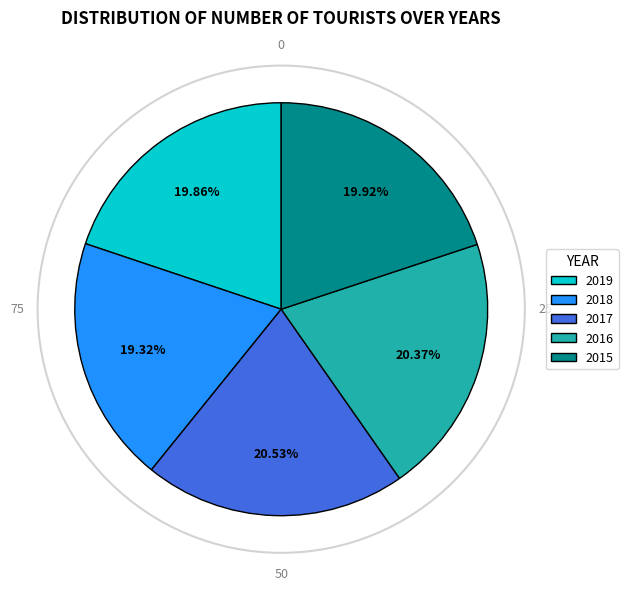

Combined, what portion of the pie is 2019 and 2016?

40.2%